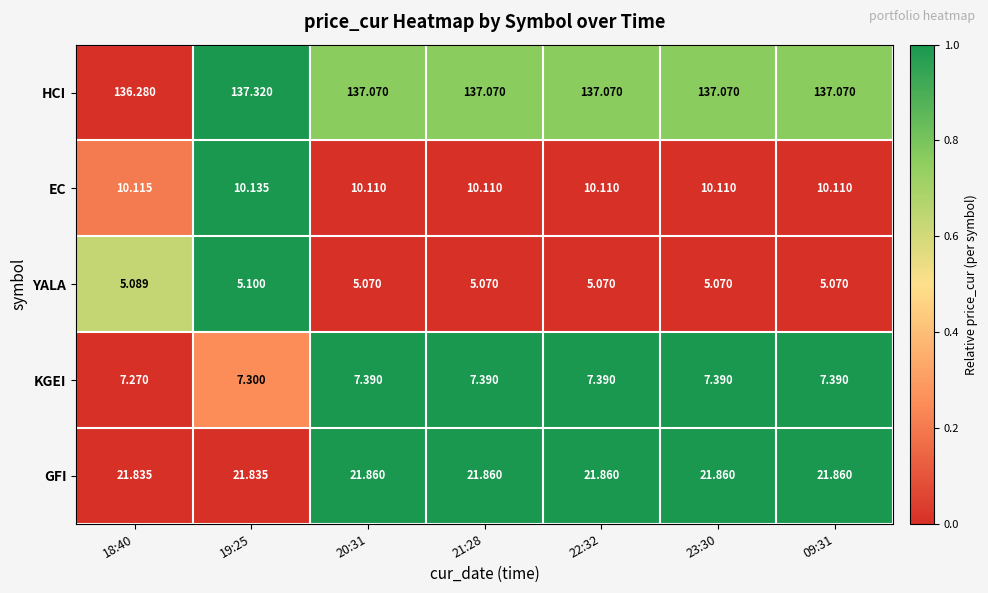

List the series in order of their peak value, lowest first.

YALA, KGEI, EC, GFI, HCI